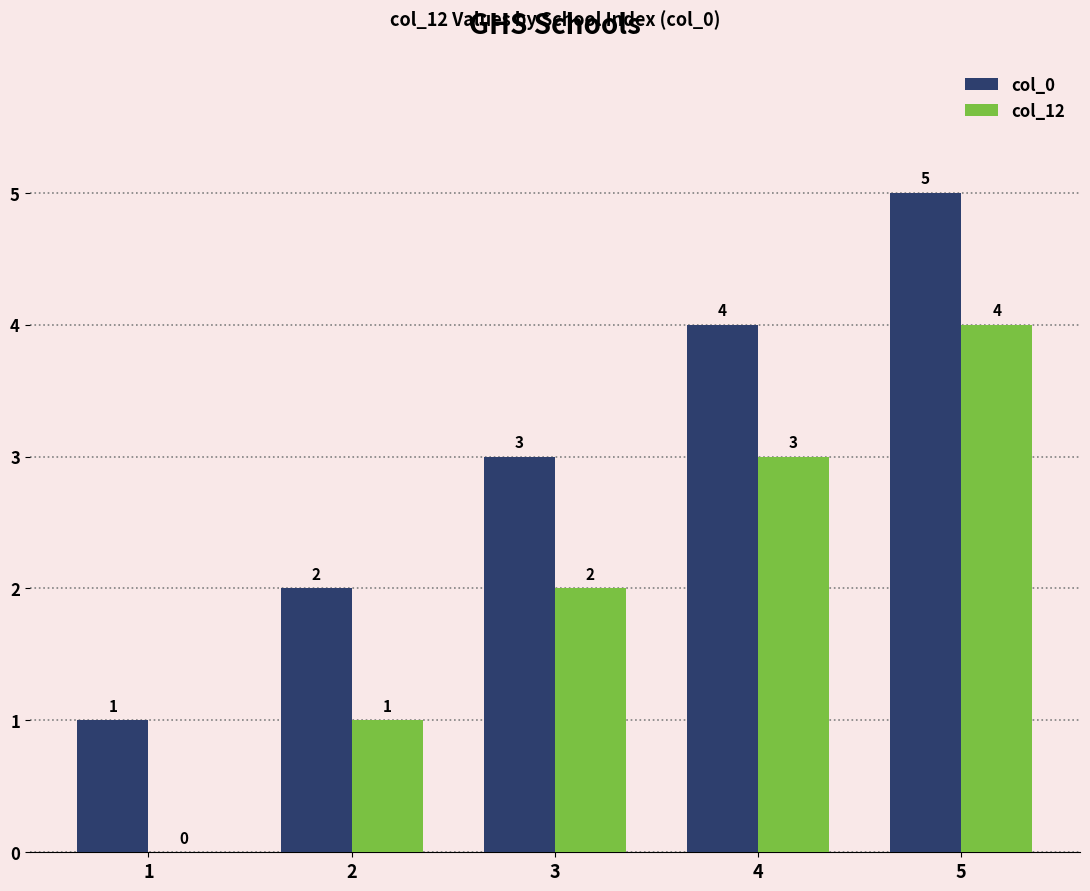

Count the col_12 values in the range 1 to 3.

3